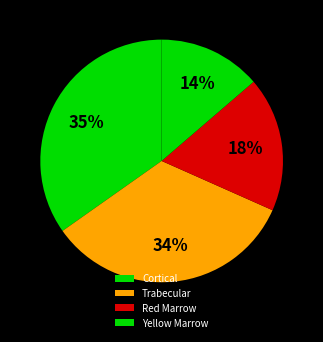

Does any single category account for the majority?

No